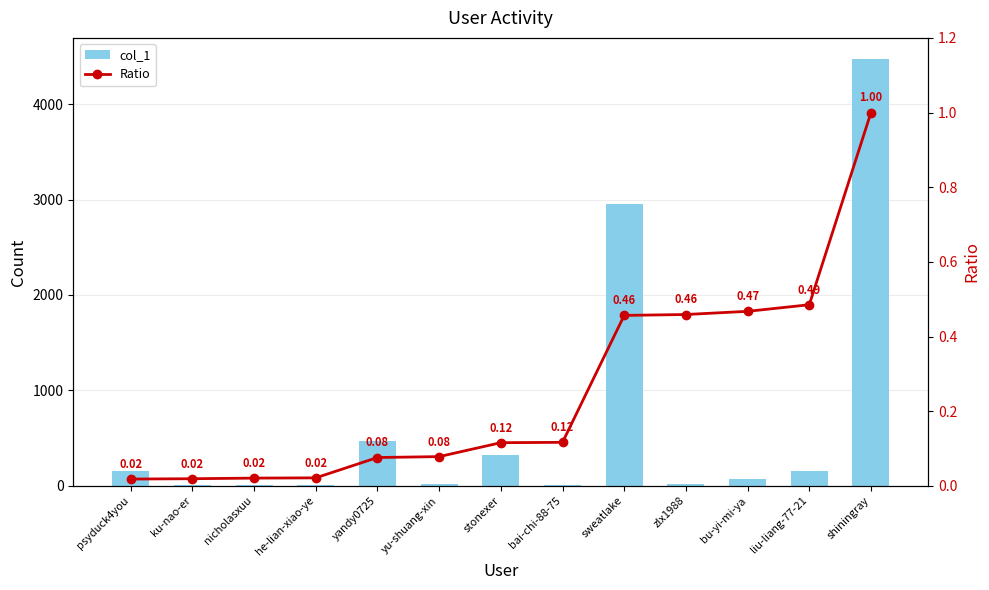

What is the sum of all Ratio values?

3.3